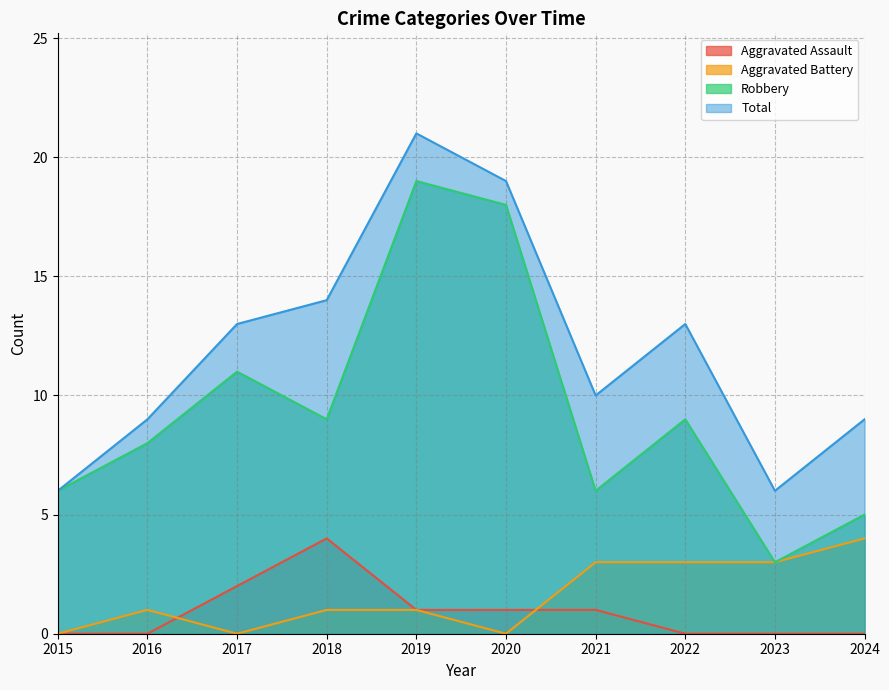

What is the total value across all series at 2020?

38